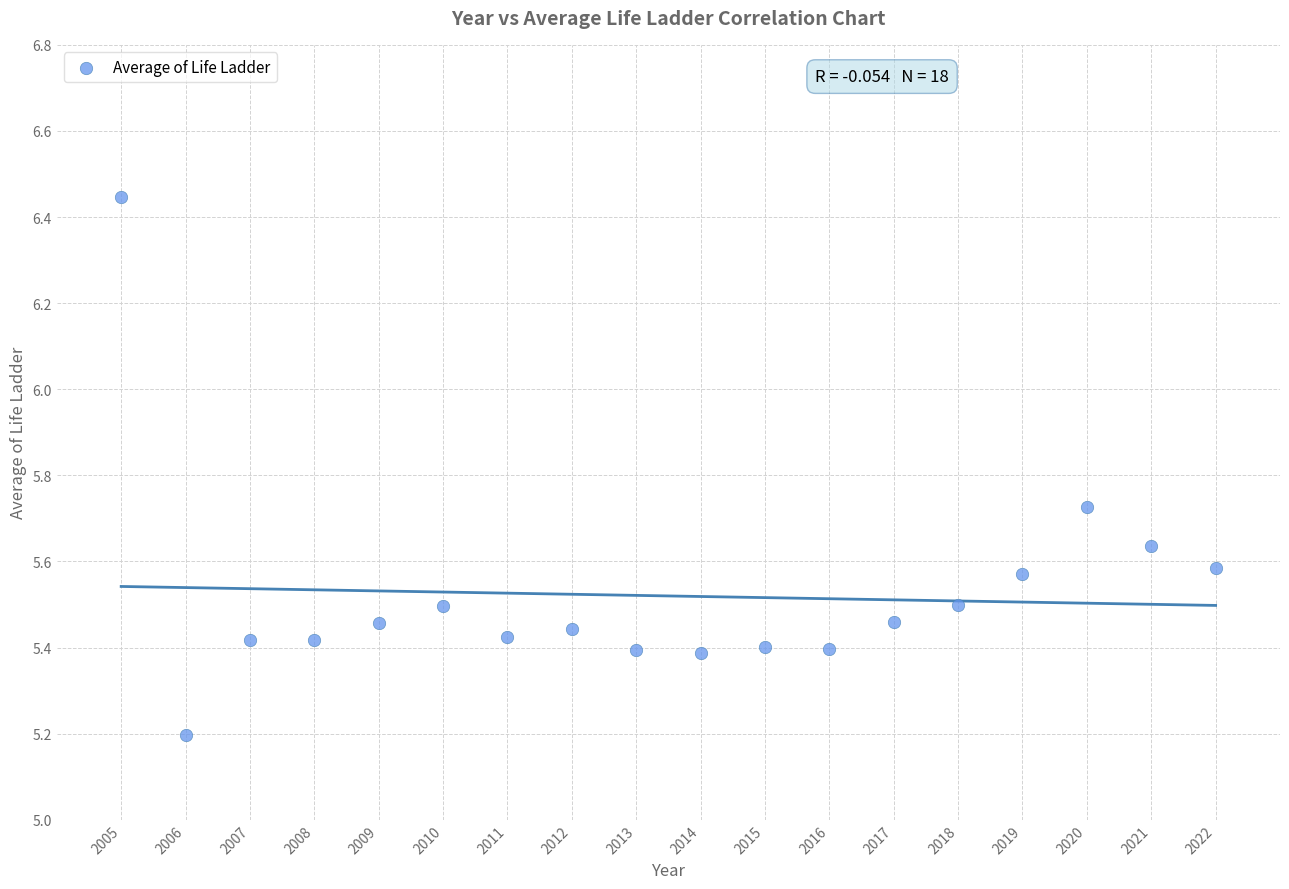

What Y value in the scatter plot is closest to 5?

5.2